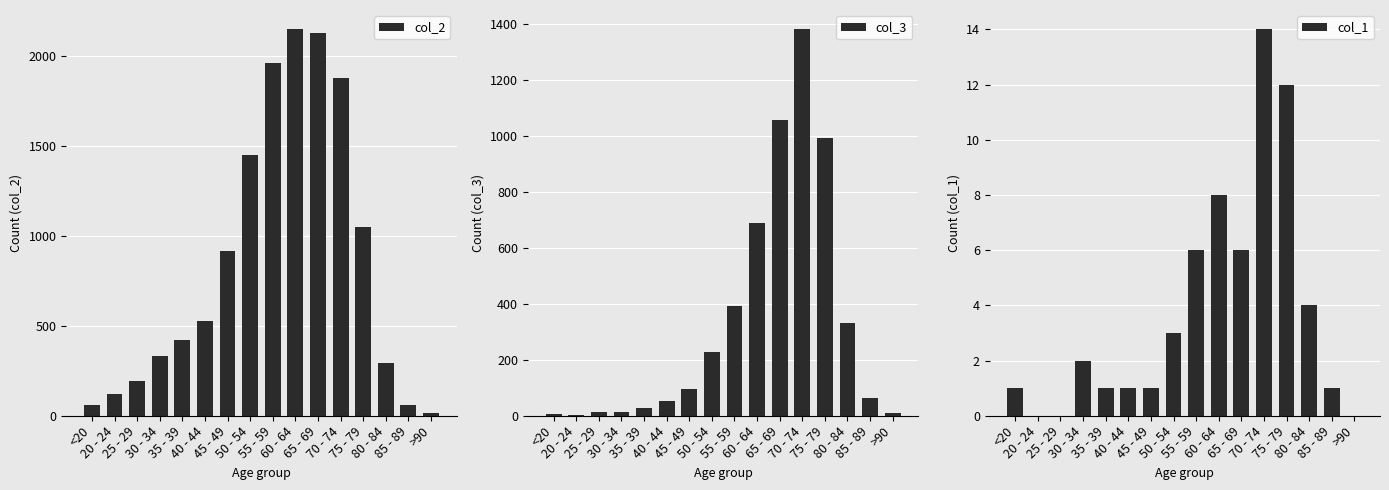

Read the col_2 value at 45 - 49, to the nearest 100.

900